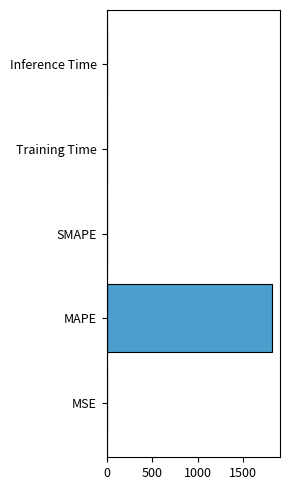

What is the sum of all values?

1814.9